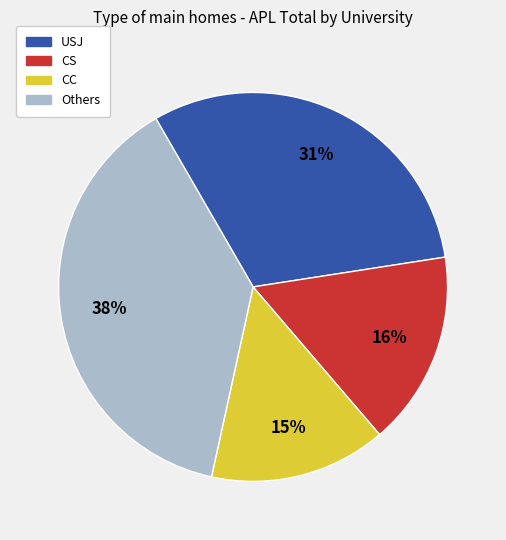

What percentage is the CS slice, to the nearest percent?

16%